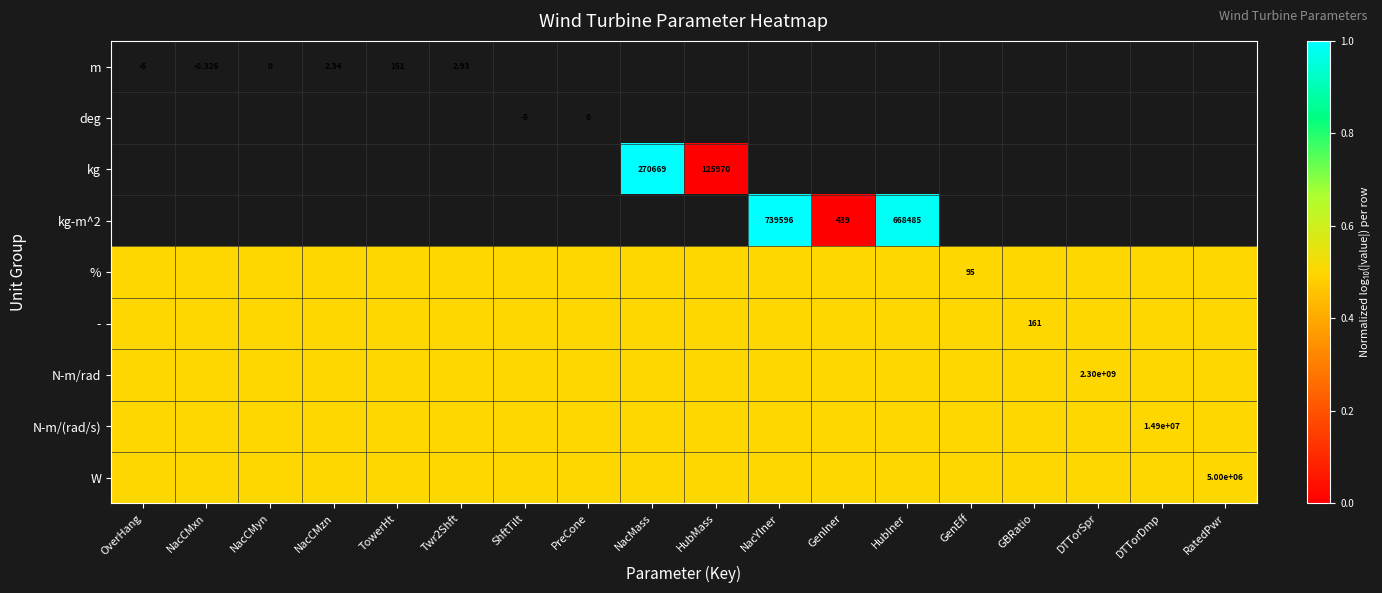

Which label corresponds to the smallest value in the chart?

HubMass